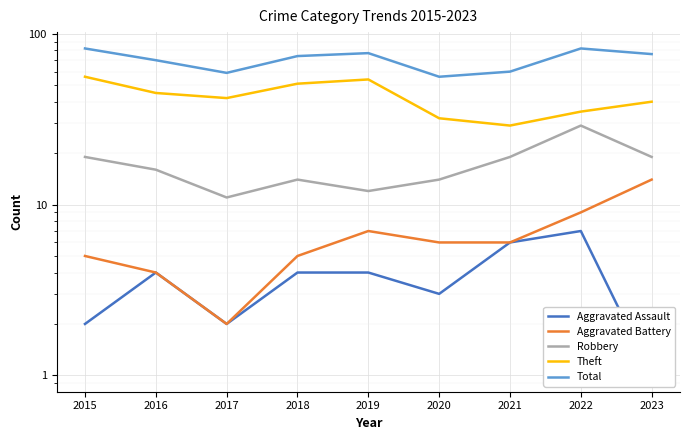

At which category does the chart reach its peak across all series?

2015